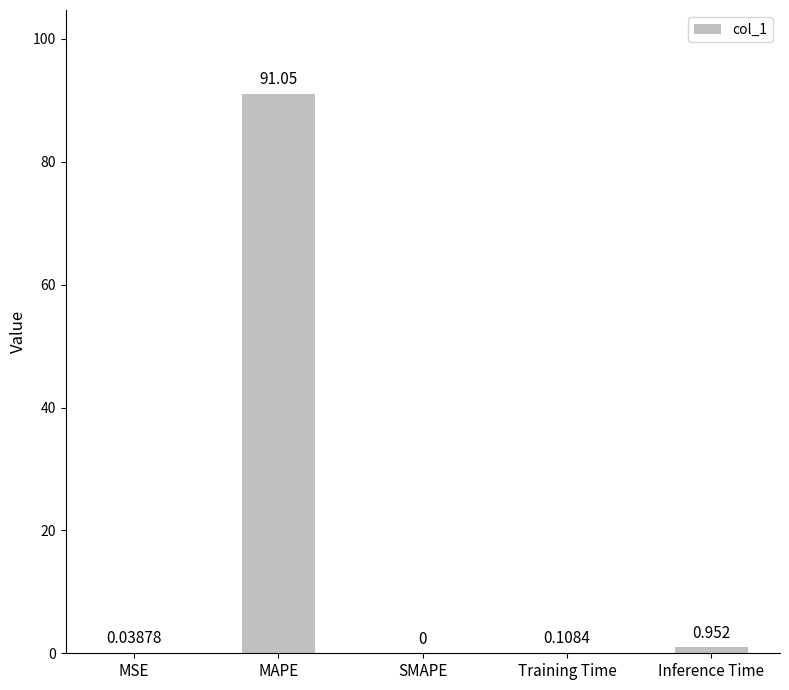

Count the number of categories in the chart.

5